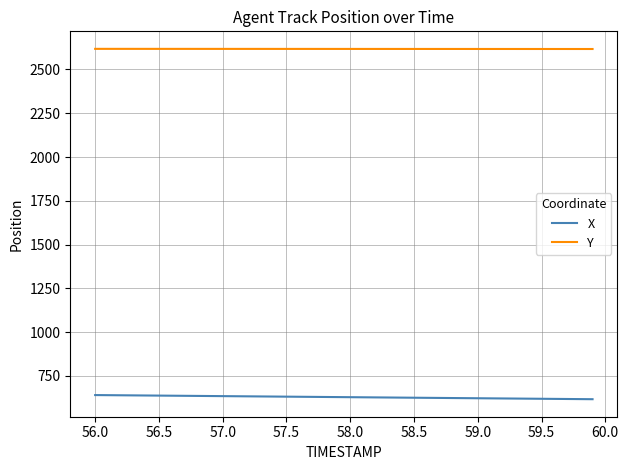

True or false: X and Y intersect in this chart.

False